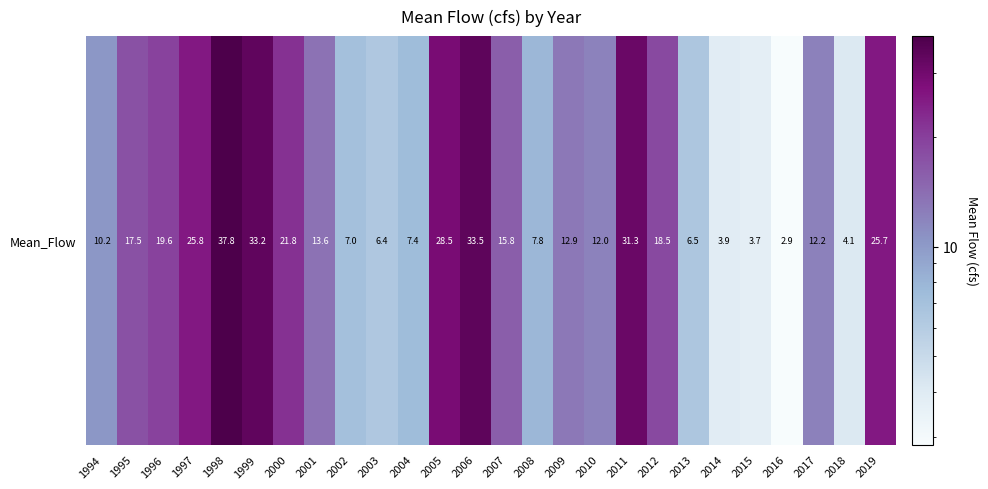

Between 2003 and 2018, which is larger?

2003